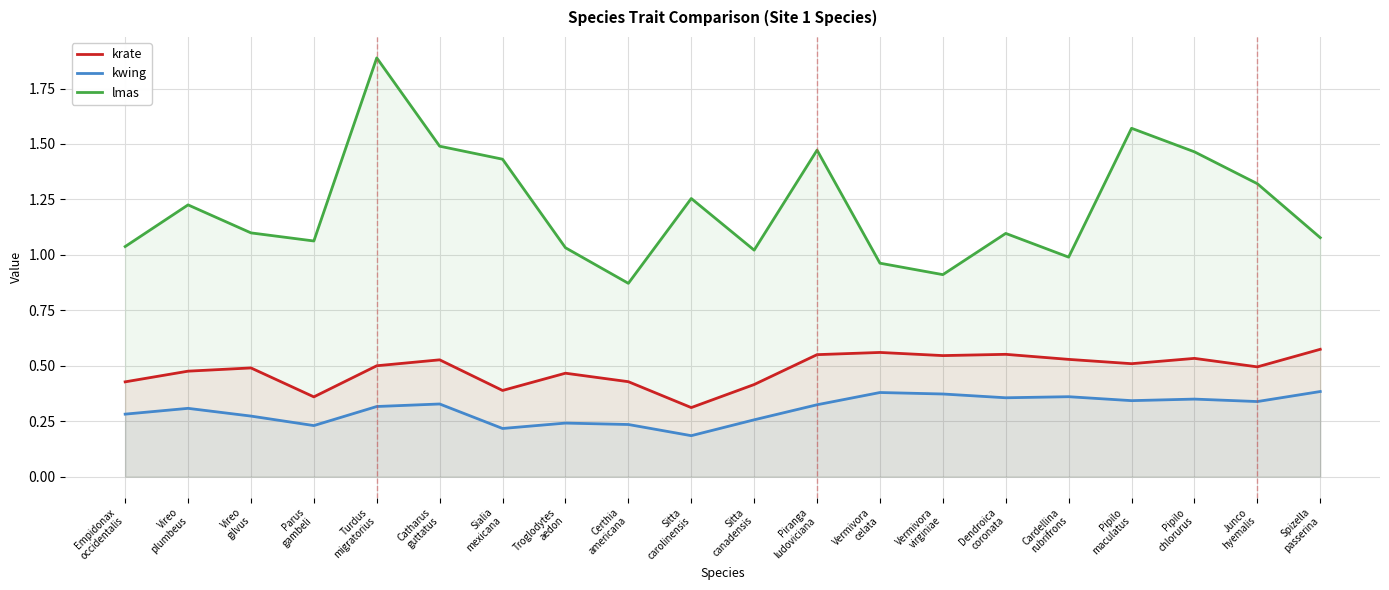

What is the label of the 10th point from the left?

Sitta
carolinensis